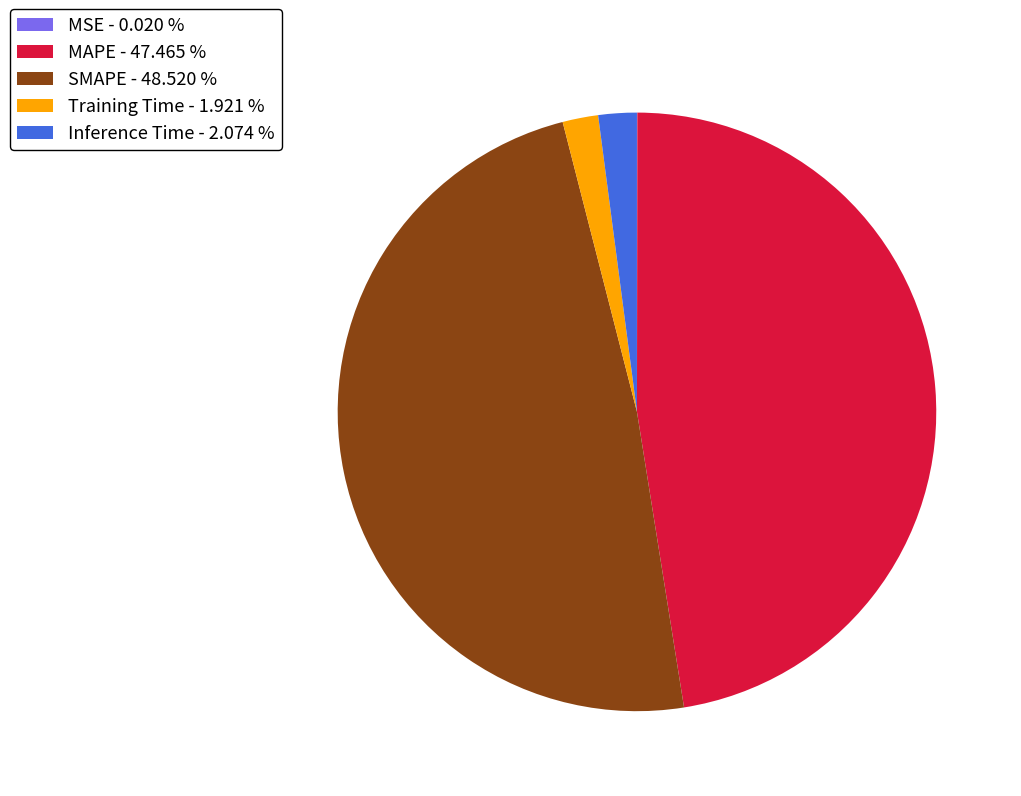

What is the largest slice in the pie chart?

SMAPE